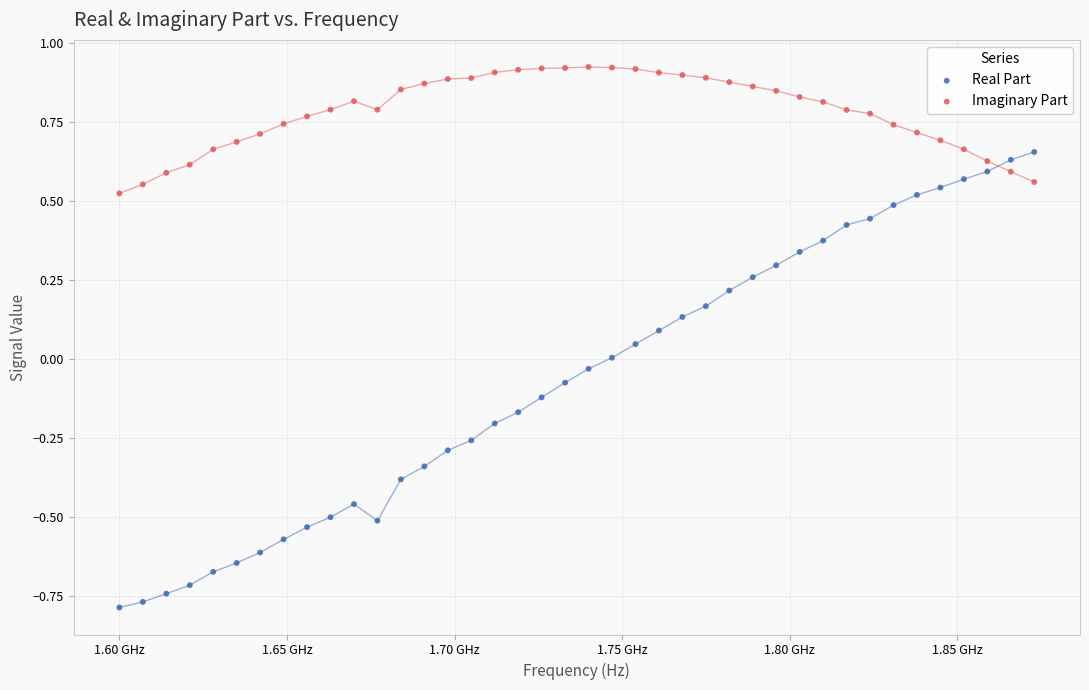

Across all data points, what is the range of X values (max minus min)?

273000000.0